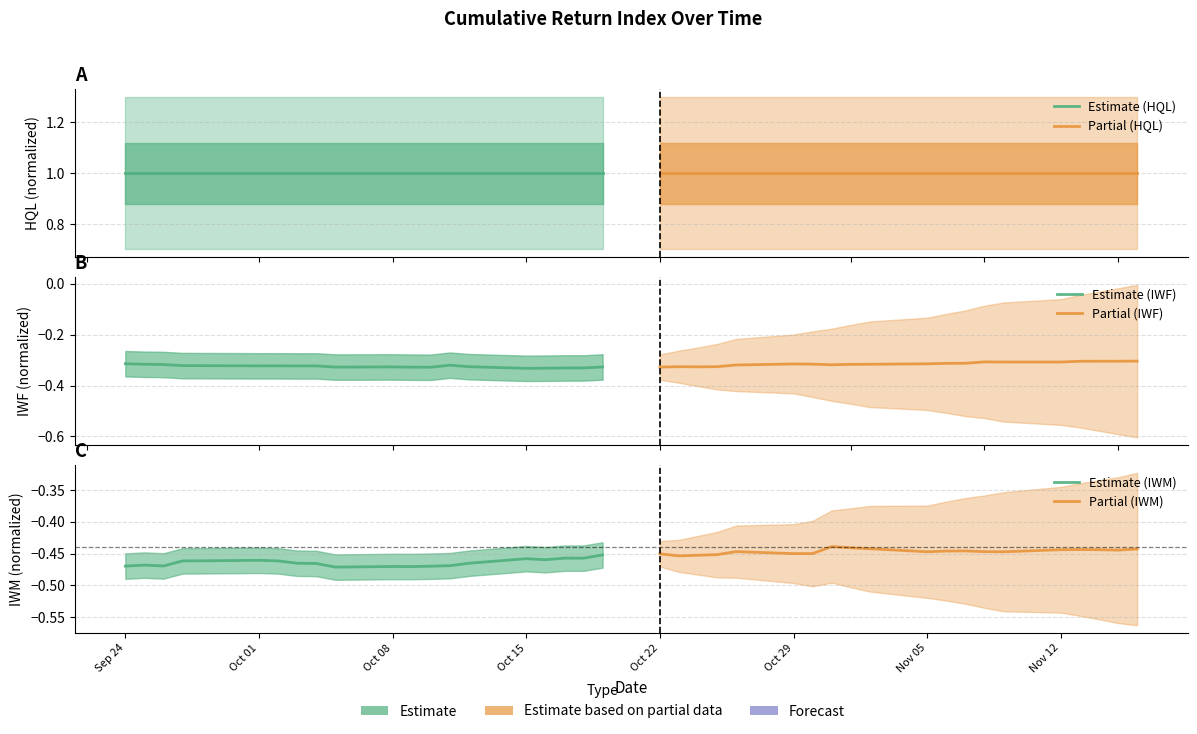

How many lines are shown in the chart?

6